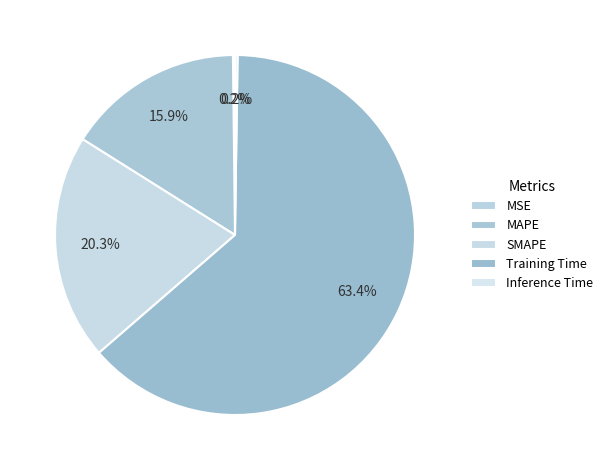

Which slice represents more than half of the pie?

Training Time